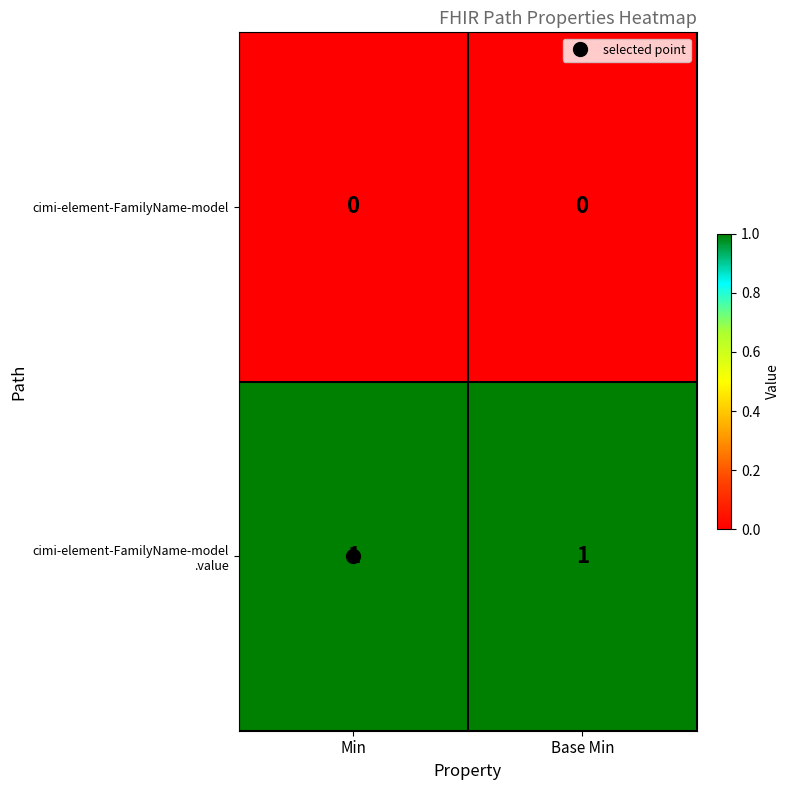

Is it true that cimi-element-FamilyName-model equals 0 at Min?

True